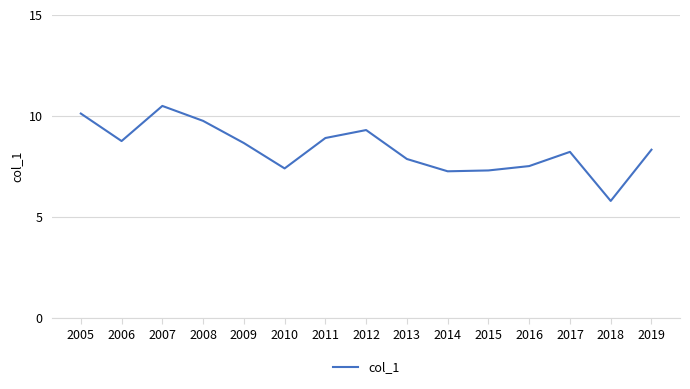

At which category does the chart reach its minimum across all series?

2018